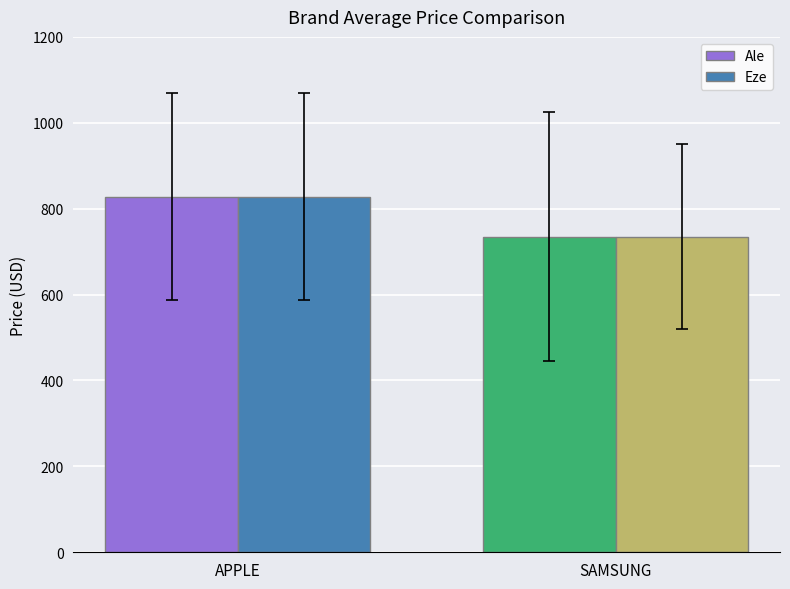

At which category does the chart reach its minimum across all series?

SAMSUNG